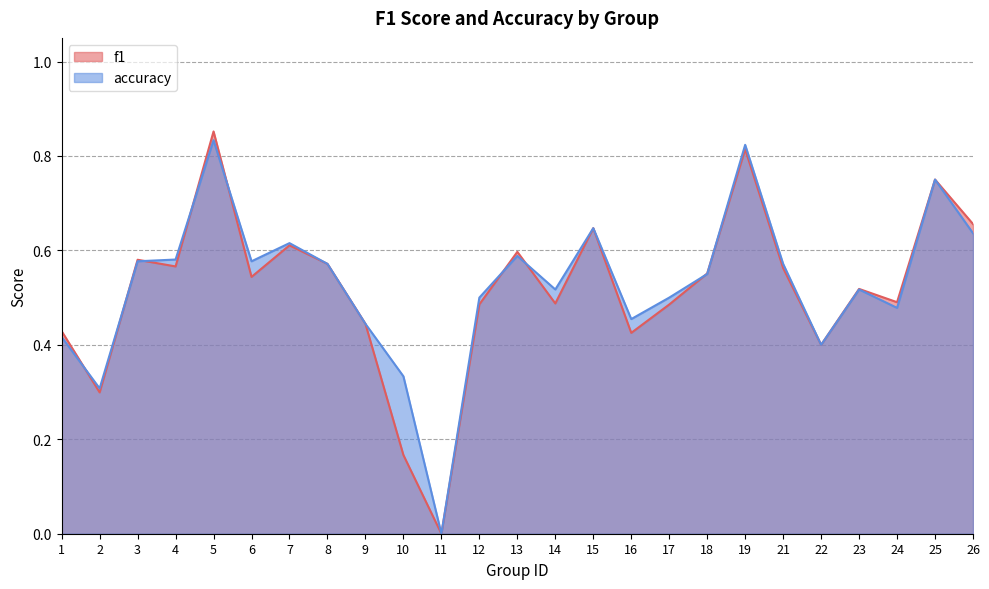

List the series in order of their peak value, lowest first.

accuracy, f1